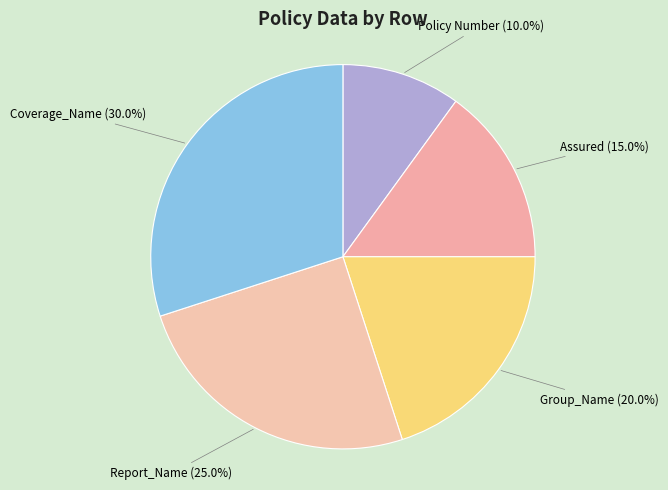

To the nearest percent, what is the combined percentage of Group_Name and Policy Number?

30%